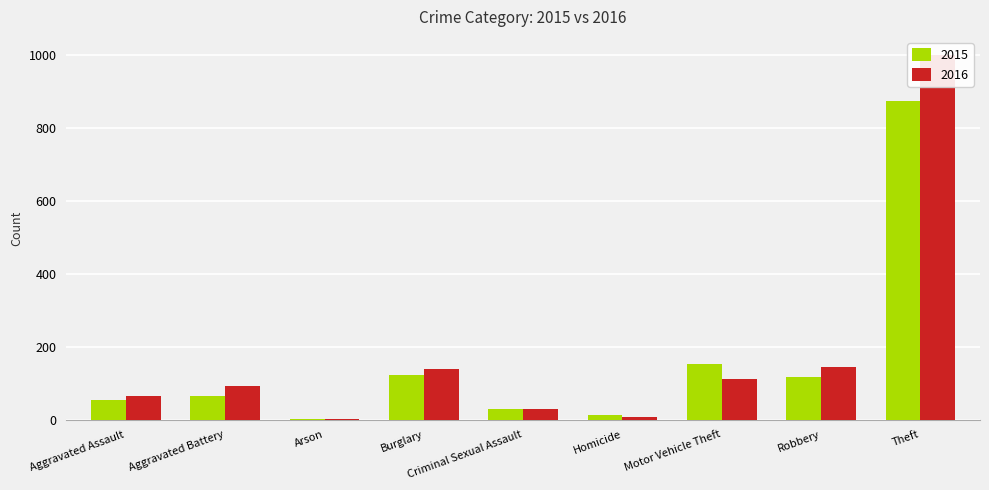

How many data points does each series have?

9